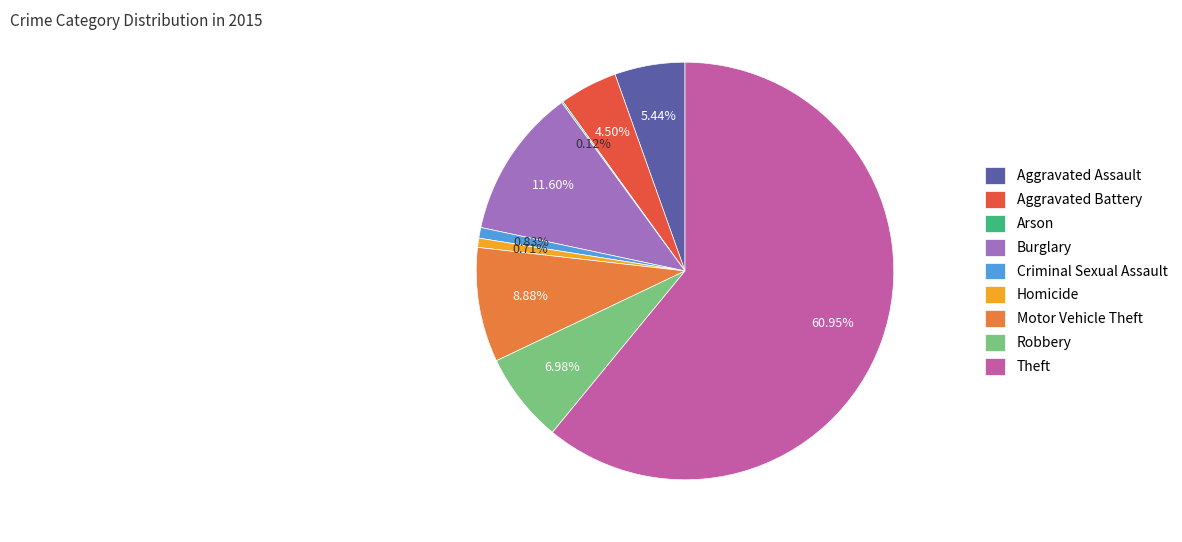

What is the ratio of the value at Burglary to the value at Criminal Sexual Assault?

14.0